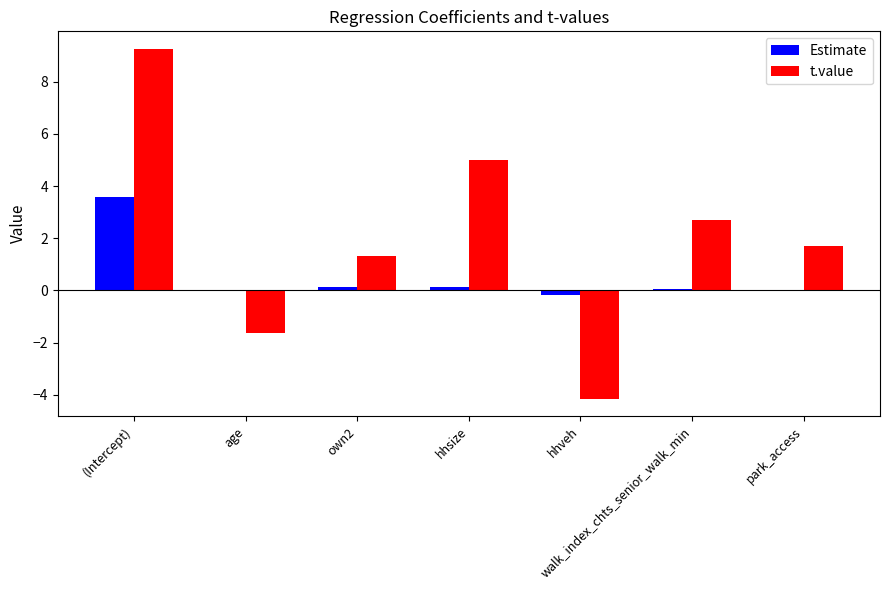

At which category is the sum across all series the highest?

(Intercept)